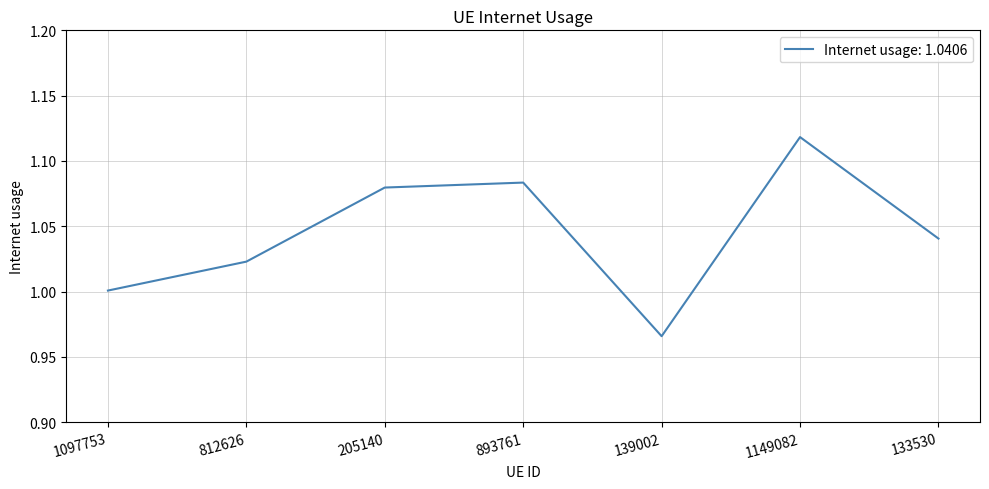

What is the change in value from 1097753 to 205140?

+0.1